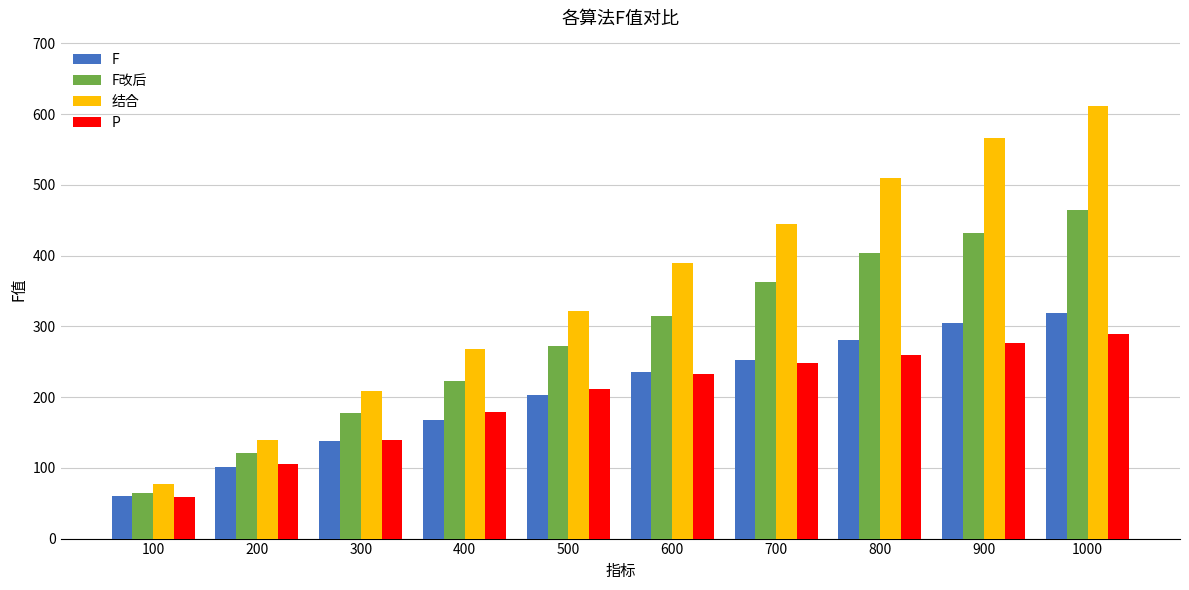

Which series has the largest range (max minus min)?

结合